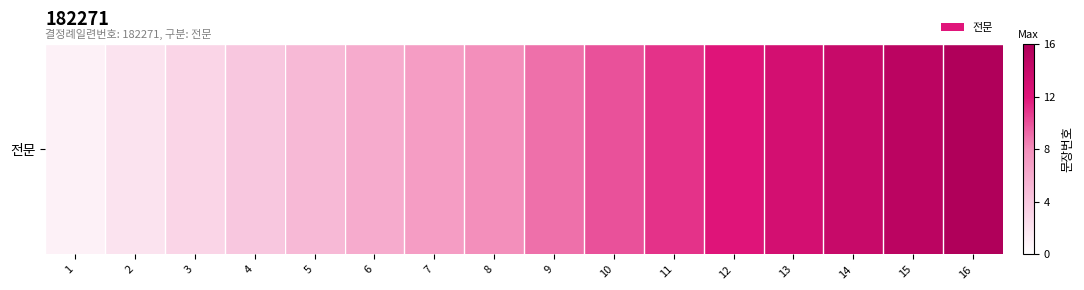

Reading left to right, what are all the values shown in this chart?

1	2	3	4	5	6	7	8	9	10	11	12	13	14	15	16